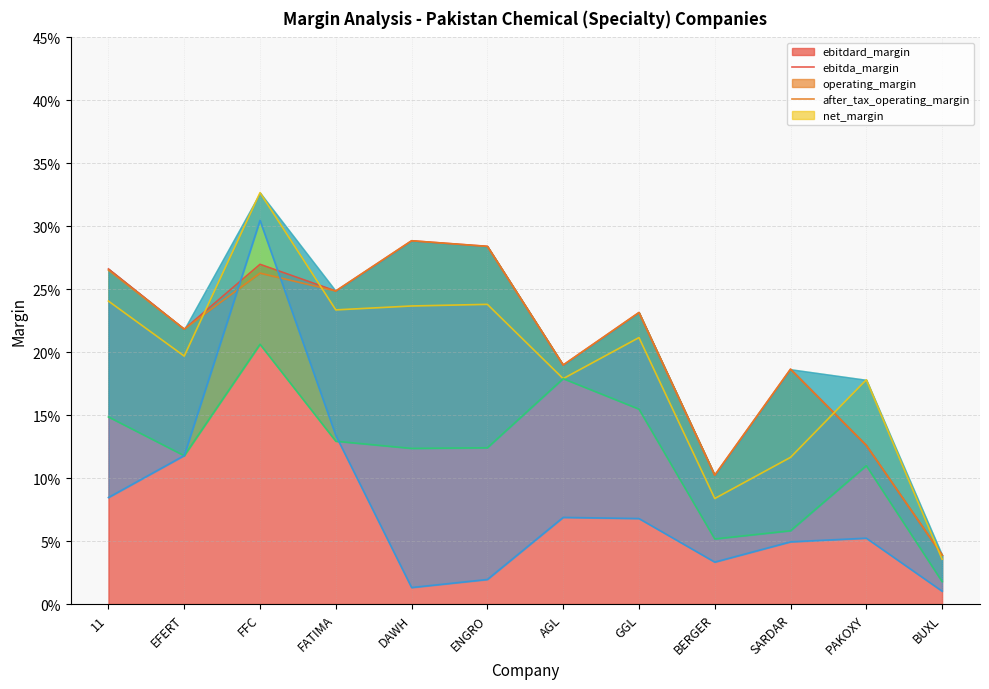

At which label does net_margin reach its peak?

FFC